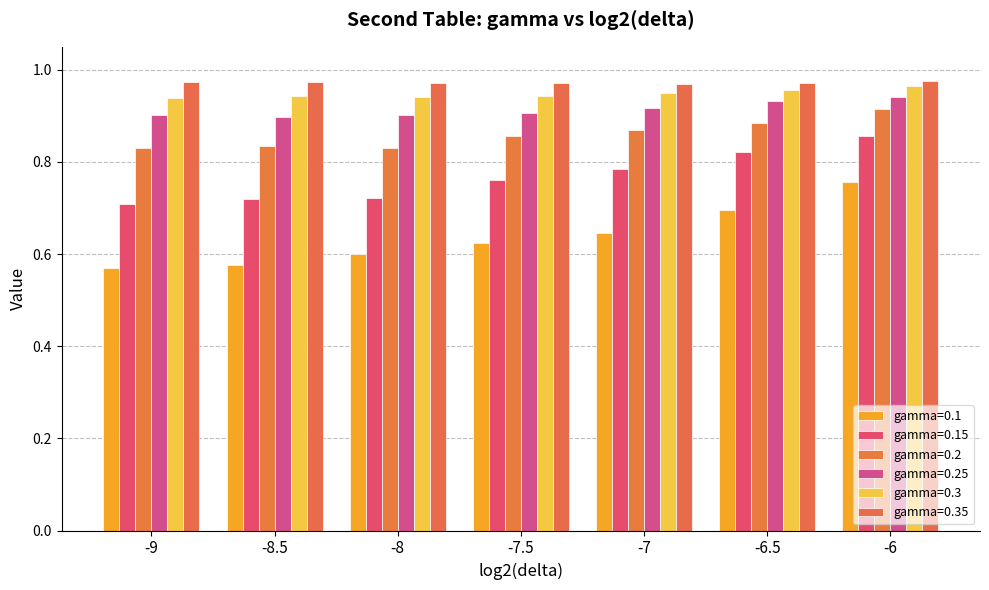

What is the label of the 5th bar from the left?

-7